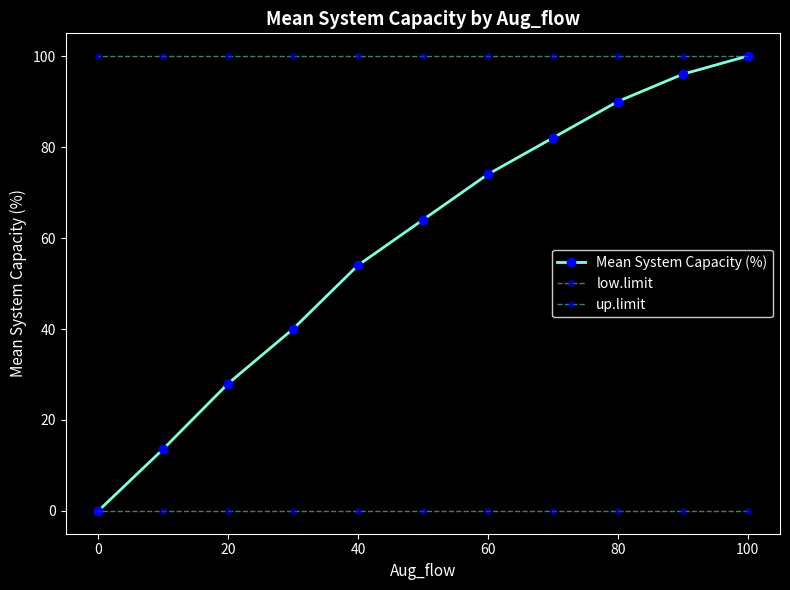

True or false: Mean System Capacity (%) and up.limit intersect in this chart.

False